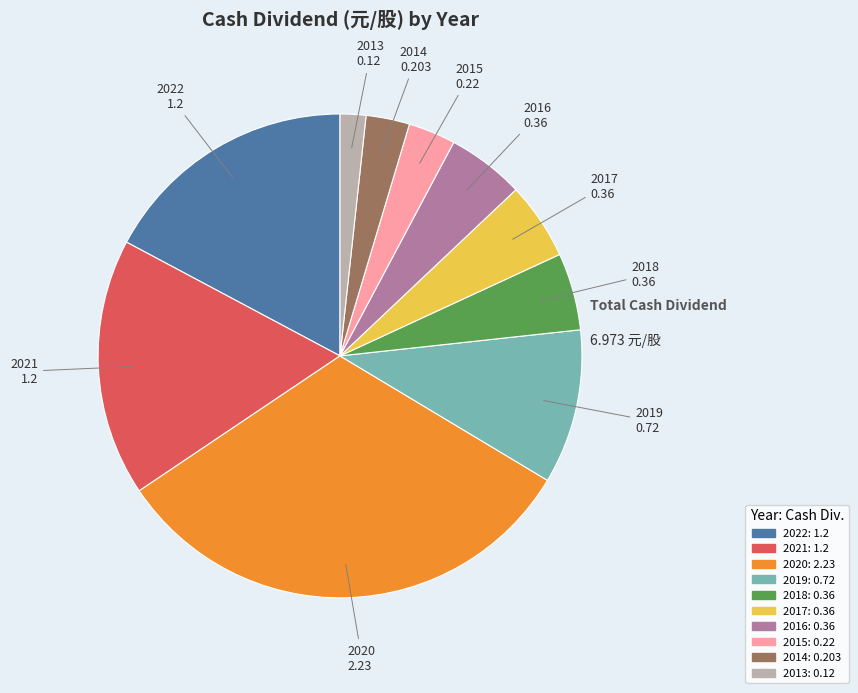

How many slices are in this pie chart?

10